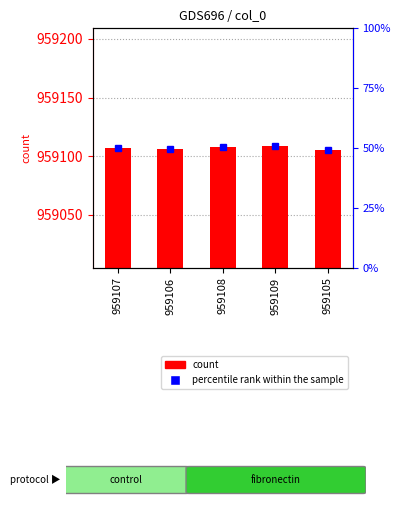

Reading left to right, transcribe all the data shown in this chart.

959107	959106	959108	959109	959105